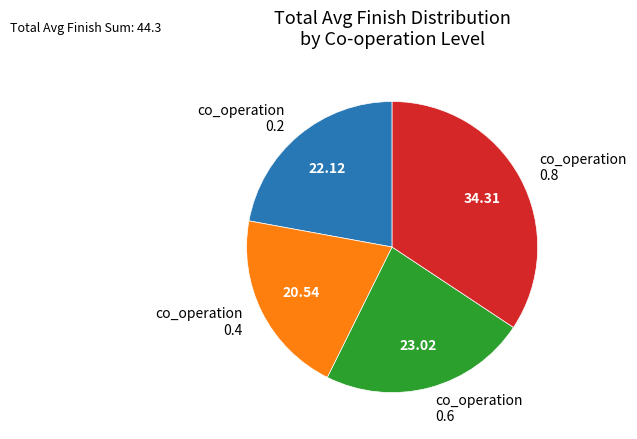

Rank the categories by value from highest to lowest.

co_operation 0.8, co_operation 0.6, co_operation 0.2, co_operation 0.4